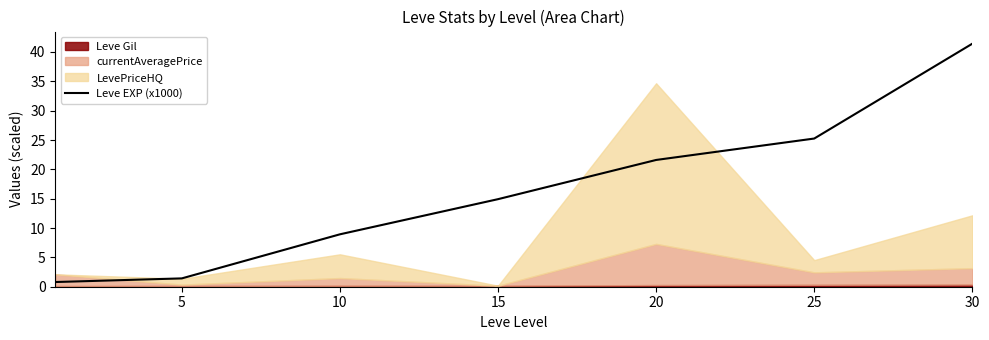

Count the number of categories in the chart.

7